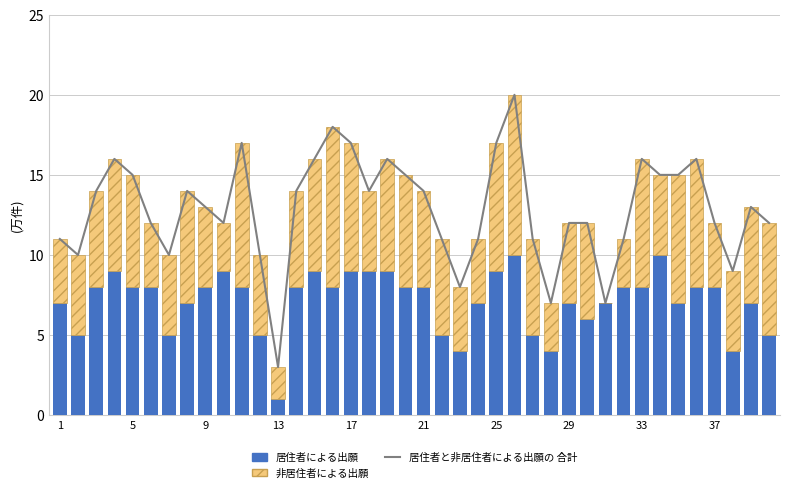

What is the difference between the maximum and minimum values in the 非居住者による出願 series?

10